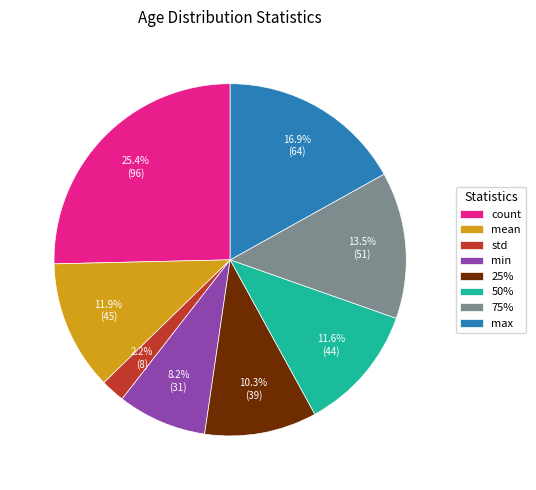

To the nearest percent, what portion does mean represent?

12%